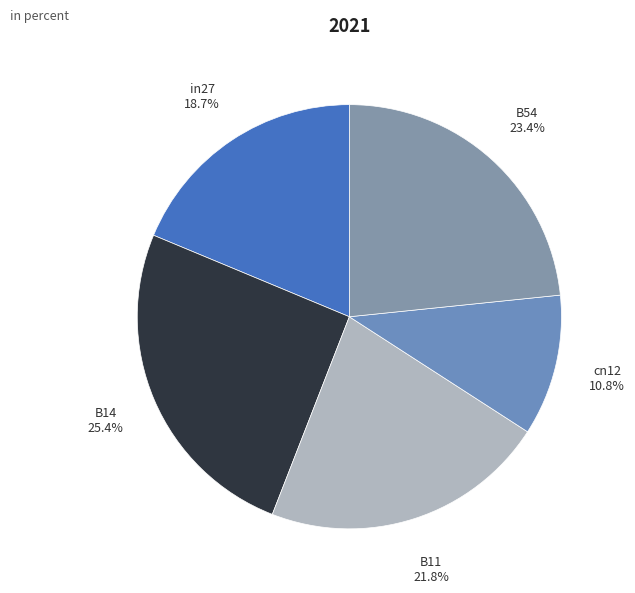

Which slice is the smallest?

cn12